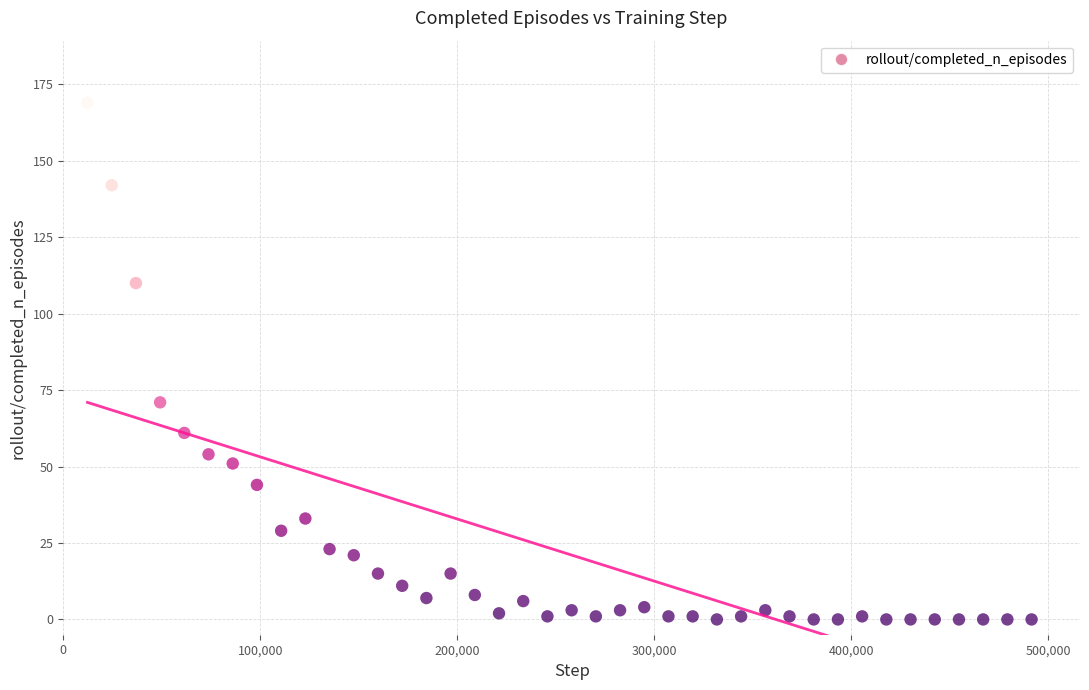

What is the range of Y values (max minus min)?

169